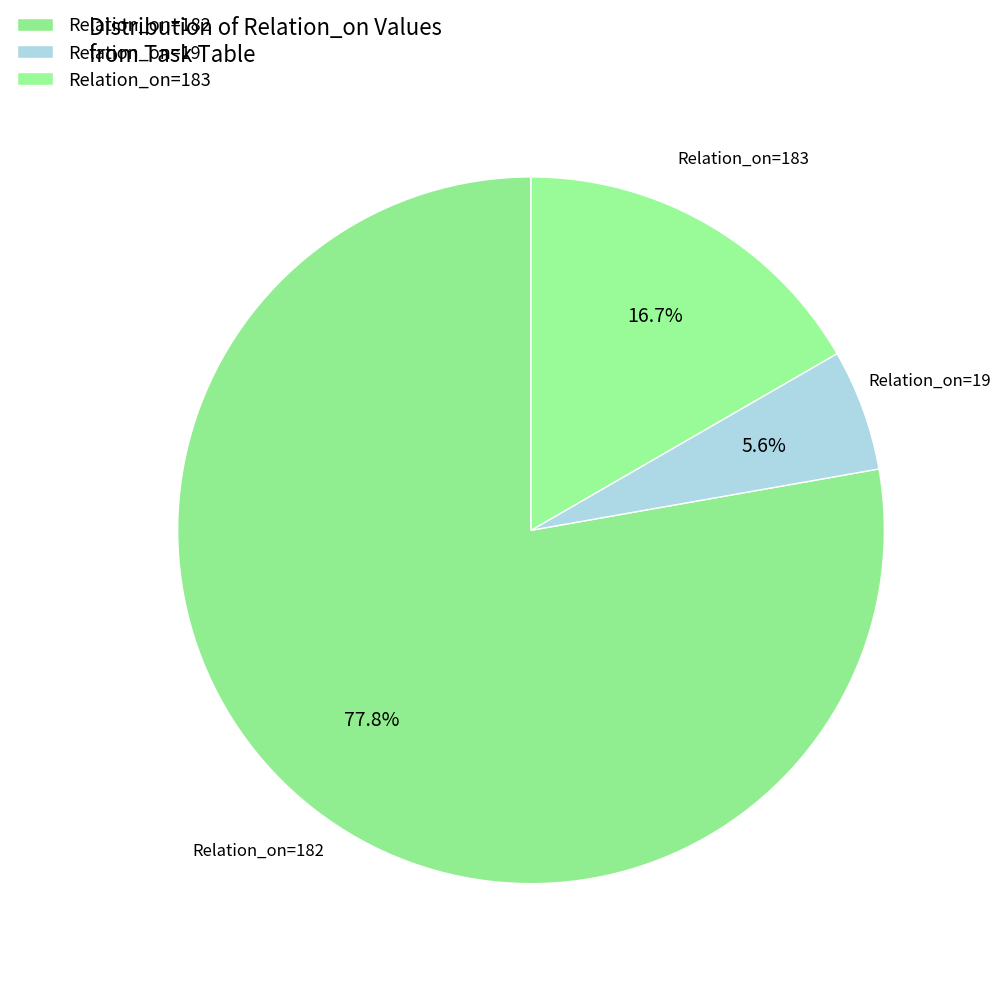

How many slices are in this pie chart?

3